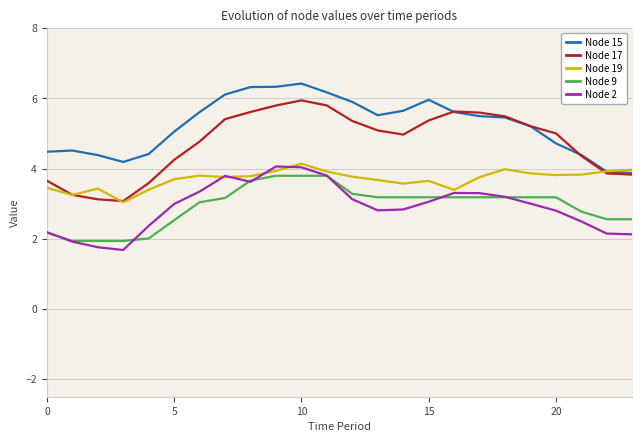

The Node 9 series shows 4.5 at 16. True or false?

False